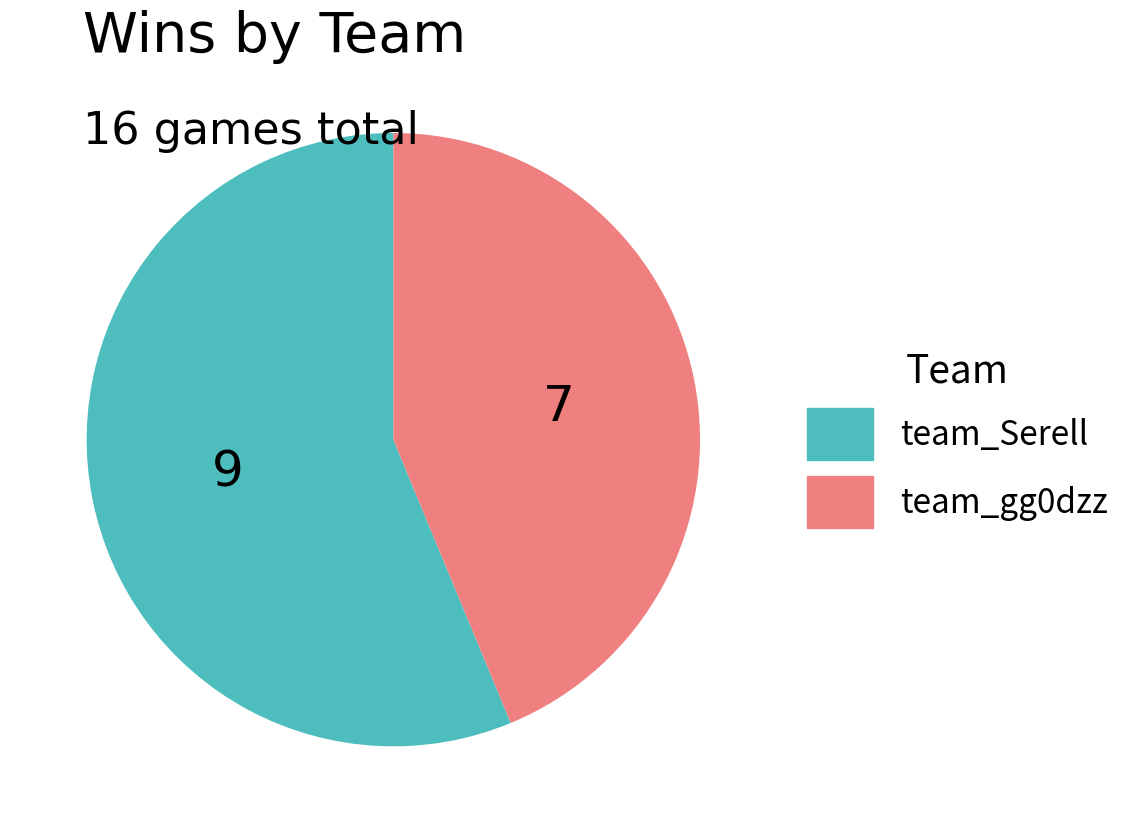

How many segments does this pie chart have?

2